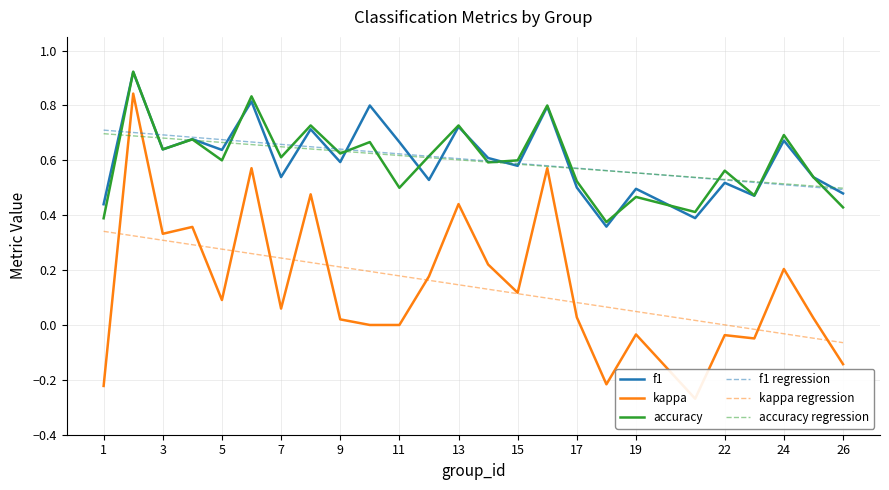

What is the minimum value for kappa?

-0.3